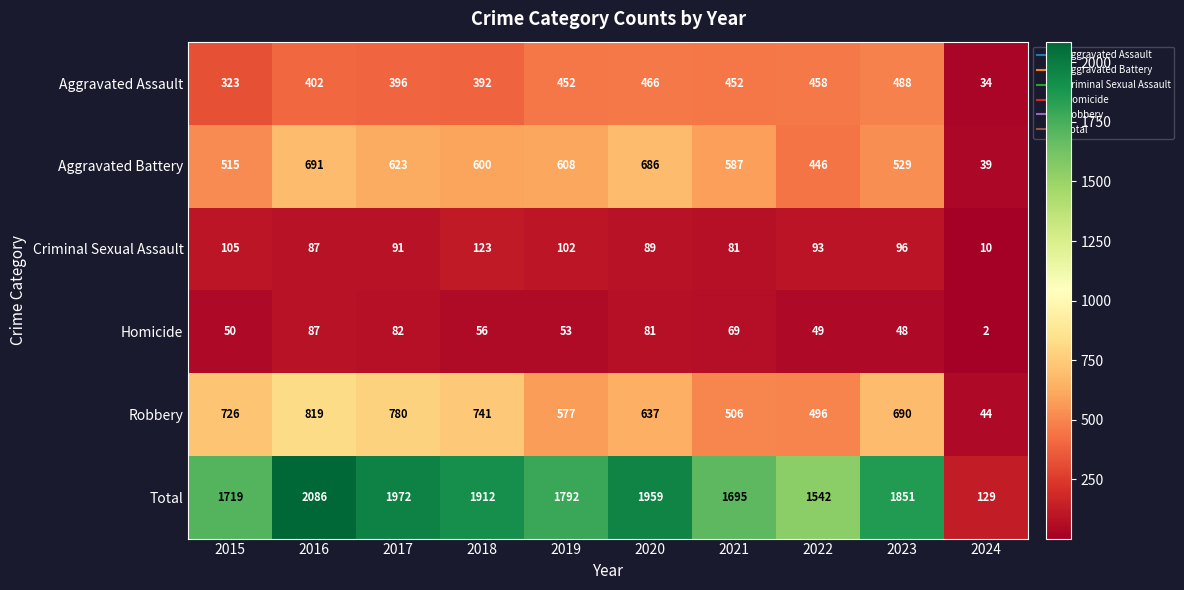

What is the difference between the highest and lowest values at 2018?

1856